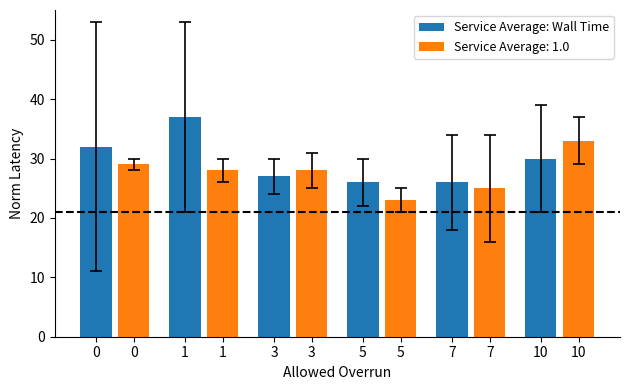

How many bars are there in total?

12